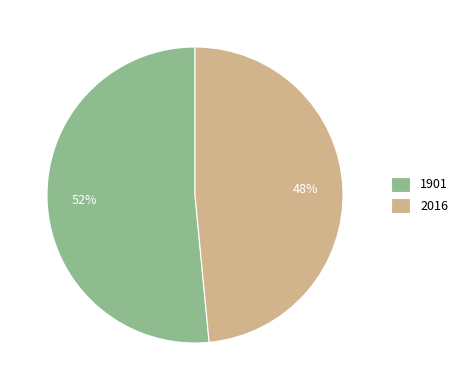

To the nearest percent, what is the combined percentage of 2016 and 1901?

100%